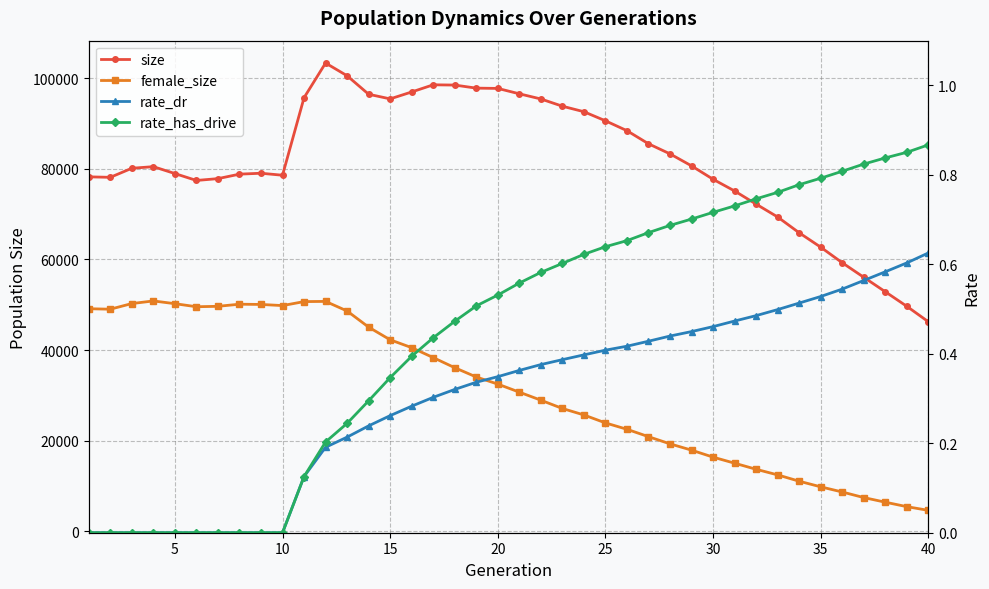

Reading left to right, transcribe all the data shown in this chart.

size: 78246.0	78141.0	80144.0	80496.0	78974.0	77448.0	77852.0	78842.0	79043.0	78602.0	95729.0	103385.0	100574.0	96489.0	95467.0	96995.0	98575.0	98519.0	97841.0	97779.0	96587.0	95449.0	93849.0	92630.0	90625.0	88440.0	85549.0	83319.0	80670.0	77711.0	75125.0	72220.0	69378.0	65890.0	62712.0	59275.0	56063.0	52866.0	49652.0	46242.0
female_size: 49117.0	49013.0	50259.0	50837.0	50232.0	49557.0	49650.0	50115.0	50064.0	49811.0	50692.0	50735.0	48618.0	45051.0	42253.0	40520.0	38324.0	36090.0	34038.0	32470.0	30691.0	28918.0	27084.0	25656.0	23897.0	22490.0	20859.0	19271.0	17882.0	16337.0	14999.0	13655.0	12415.0	11020.0	9777.0	8637.0	7407.0	6385.0	5400.0	4583.0
rate_dr: 0.0	0.0	0.0	0.0	0.0	0.0	0.0	0.0	0.0	0.0	0.1	0.2	0.2	0.2	0.3	0.3	0.3	0.3	0.3	0.3	0.4	0.4	0.4	0.4	0.4	0.4	0.4	0.4	0.4	0.5	0.5	0.5	0.5	0.5	0.5	0.5	0.6	0.6	0.6	0.6
rate_has_drive: 0.0	0.0	0.0	0.0	0.0	0.0	0.0	0.0	0.0	0.0	0.1	0.2	0.2	0.3	0.3	0.4	0.4	0.5	0.5	0.5	0.6	0.6	0.6	0.6	0.6	0.7	0.7	0.7	0.7	0.7	0.7	0.7	0.8	0.8	0.8	0.8	0.8	0.8	0.9	0.9